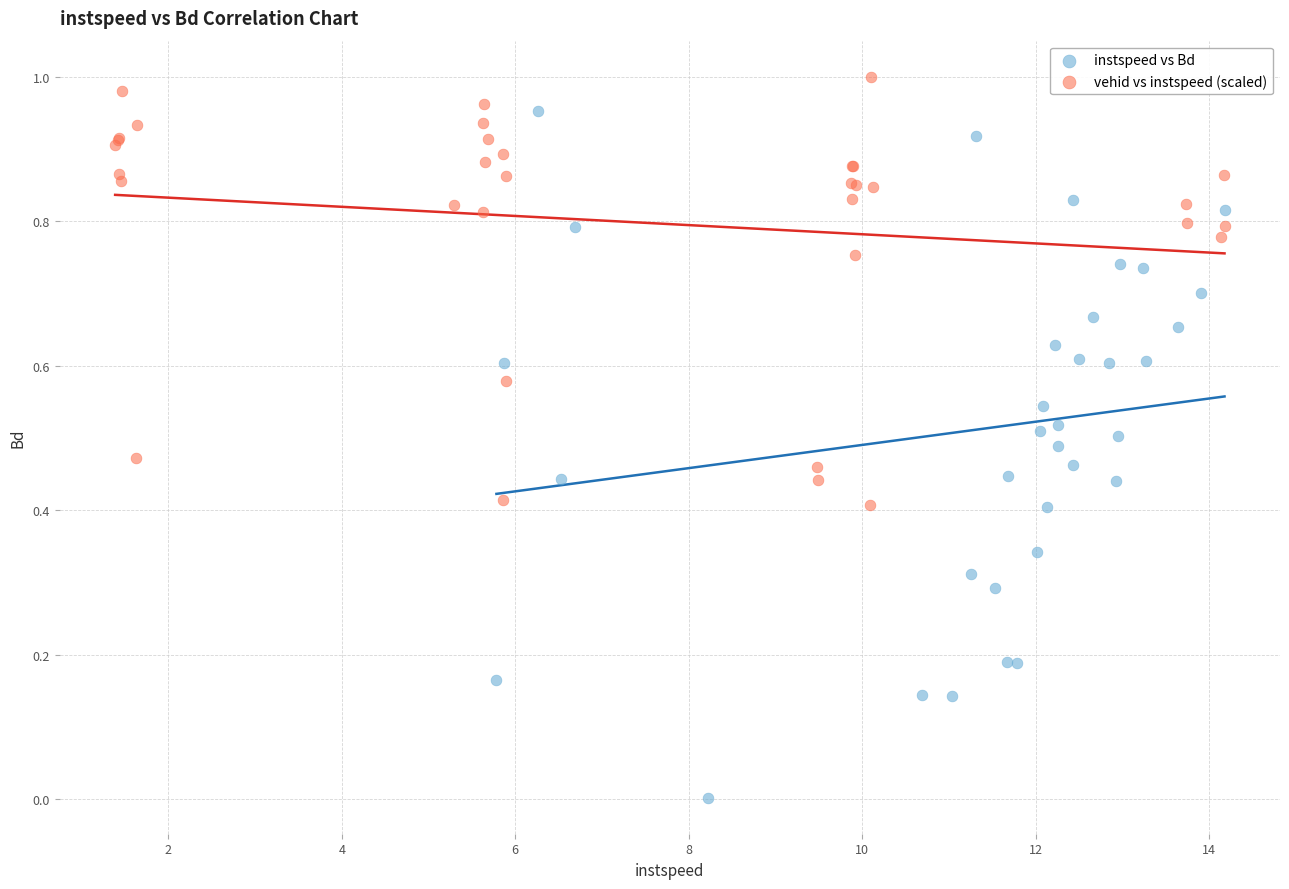

Which series contains the lowest Y value?

instspeed vs Bd